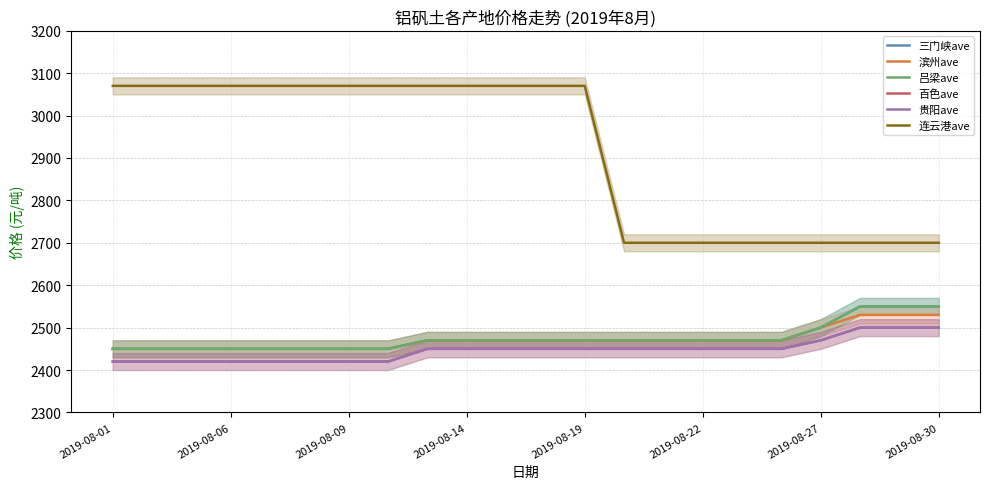

What is the difference between the maximum and second lowest values in the 三门峡ave series?

100